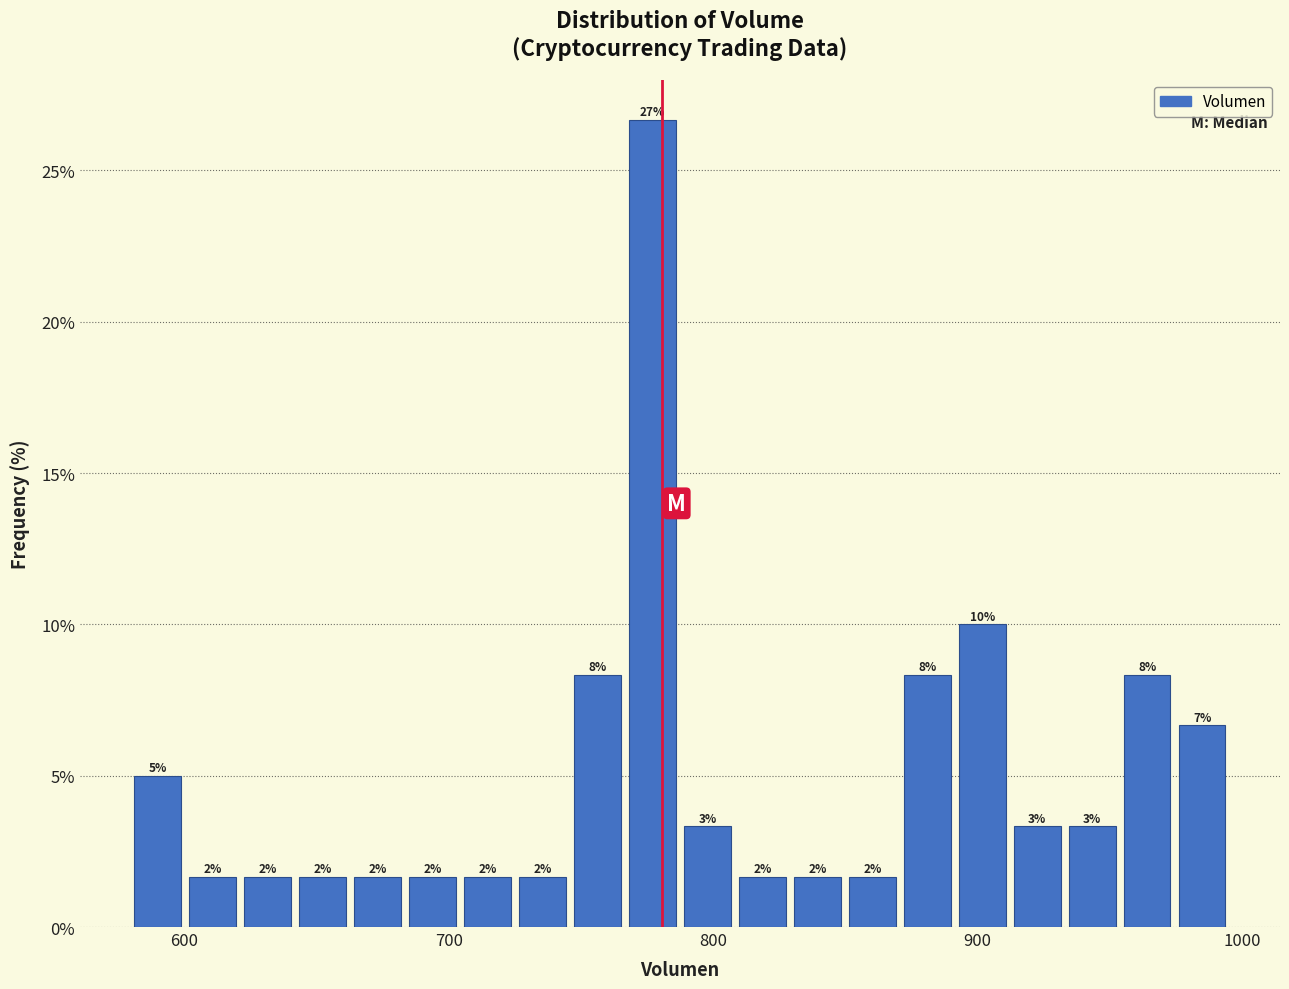

Read against the x-axis, roughly where is the centre of the tallest bar?

780